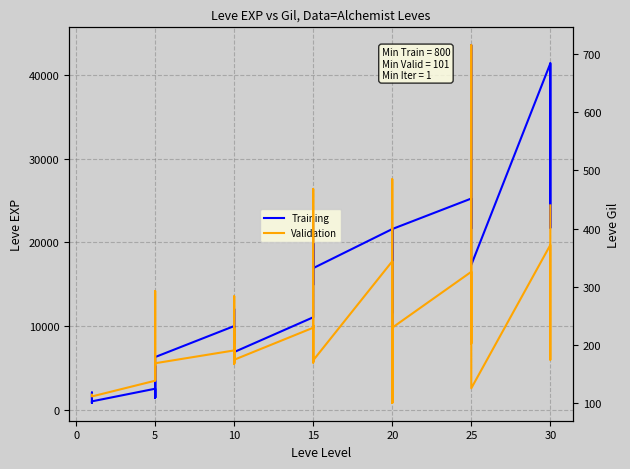

List the series in order of their peak value, lowest first.

Validation, Training